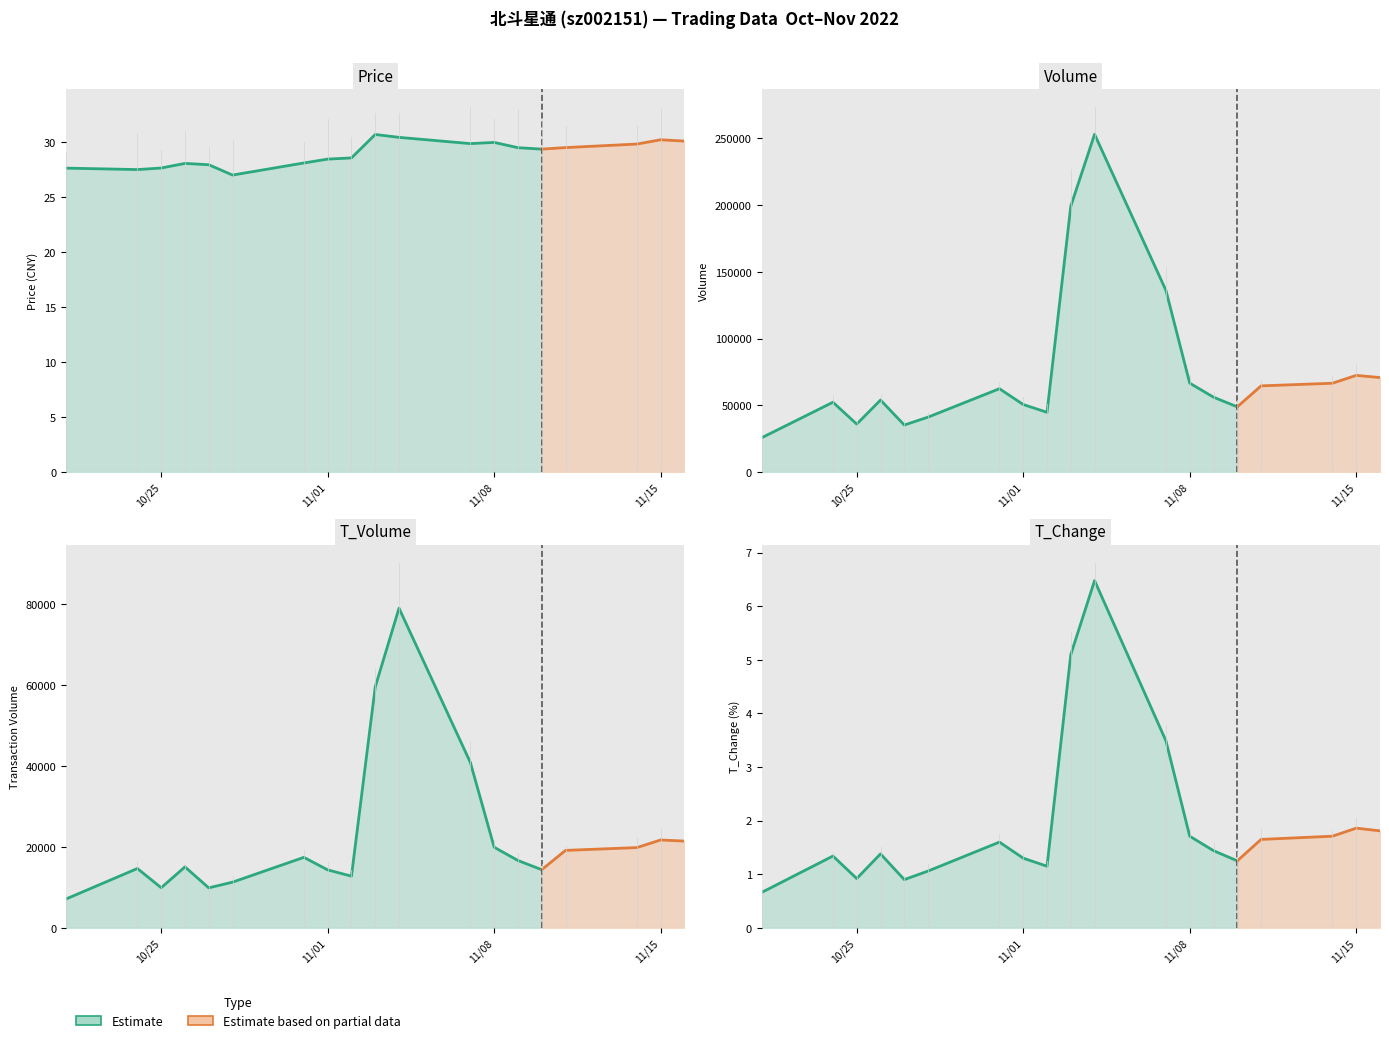

Which category has the lowest value in the t_change series?

2022-10-21